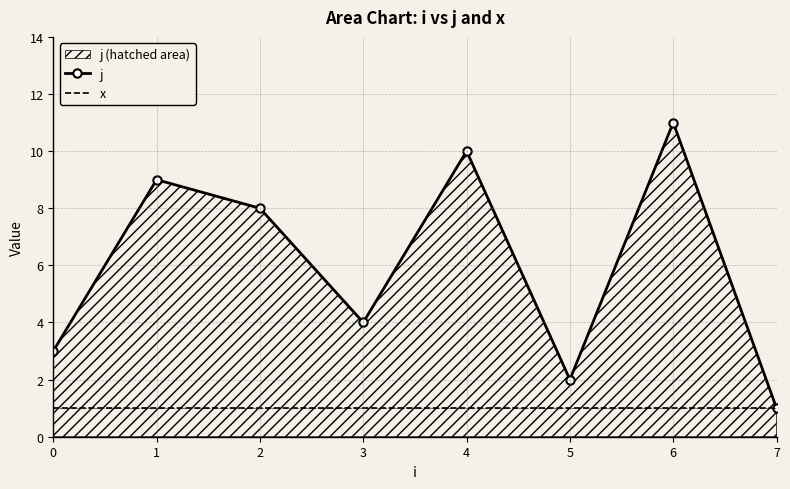

At which category is the sum across all series the highest?

6